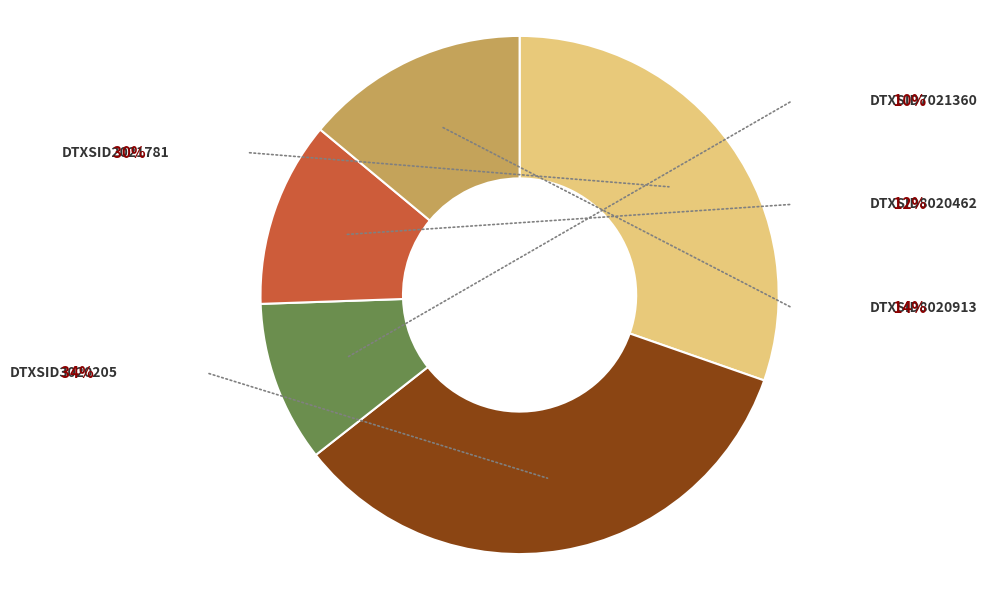

Rank the categories by value from lowest to highest.

DTXSID7021360, DTXSID8020462, DTXSID8020913, DTXSID2021781, DTXSID3020205